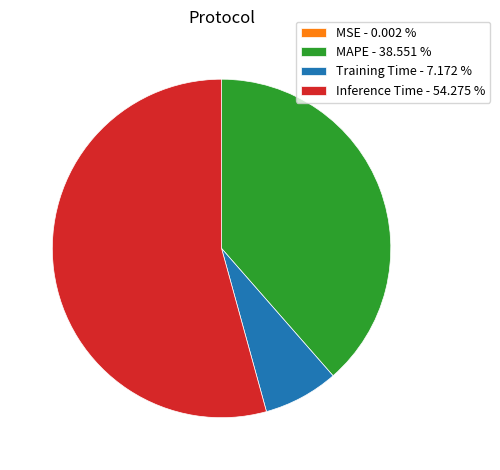

True or false: Training Time accounts for 7% of the total.

True